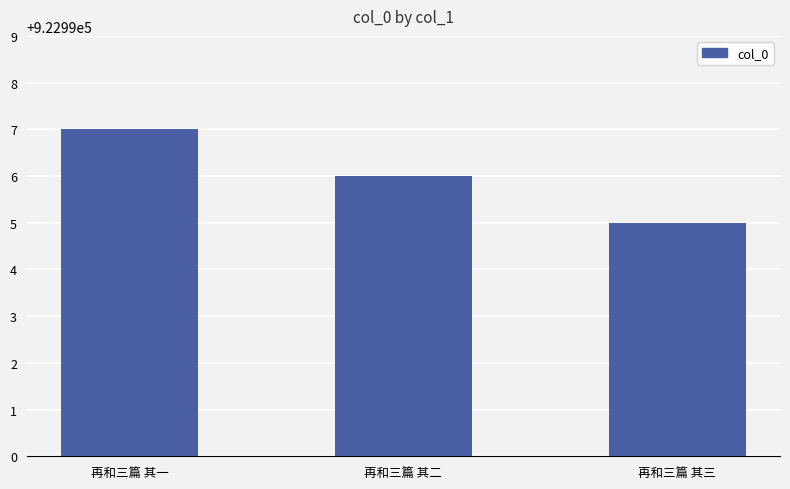

Where is the data nearest to the value 922996?

再和三篇 其二